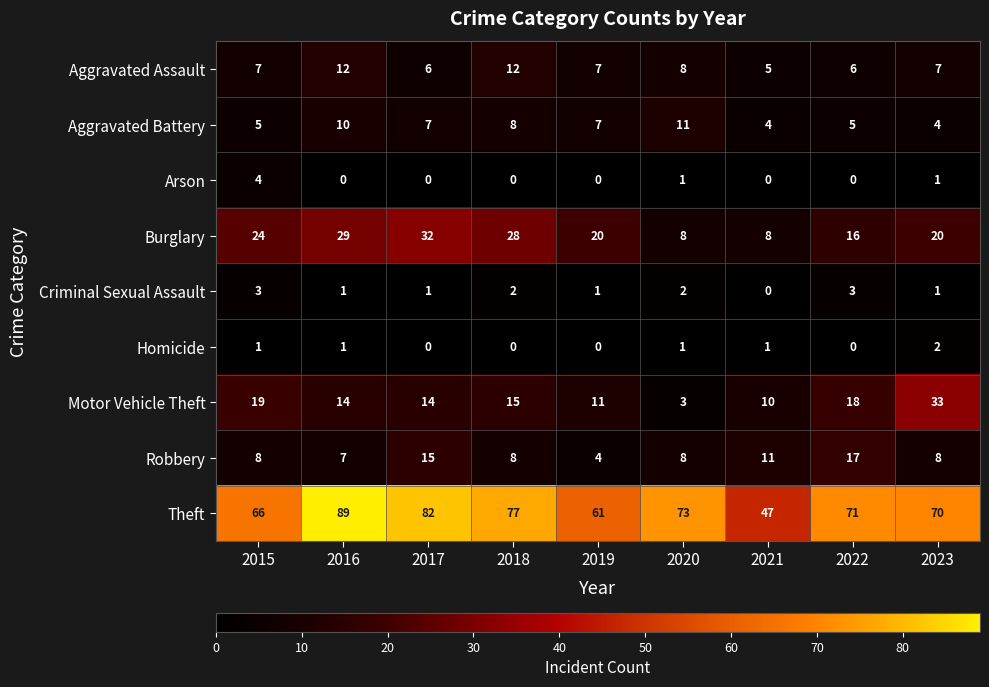

Is it true that Aggravated Battery equals 4 at 2020?

False